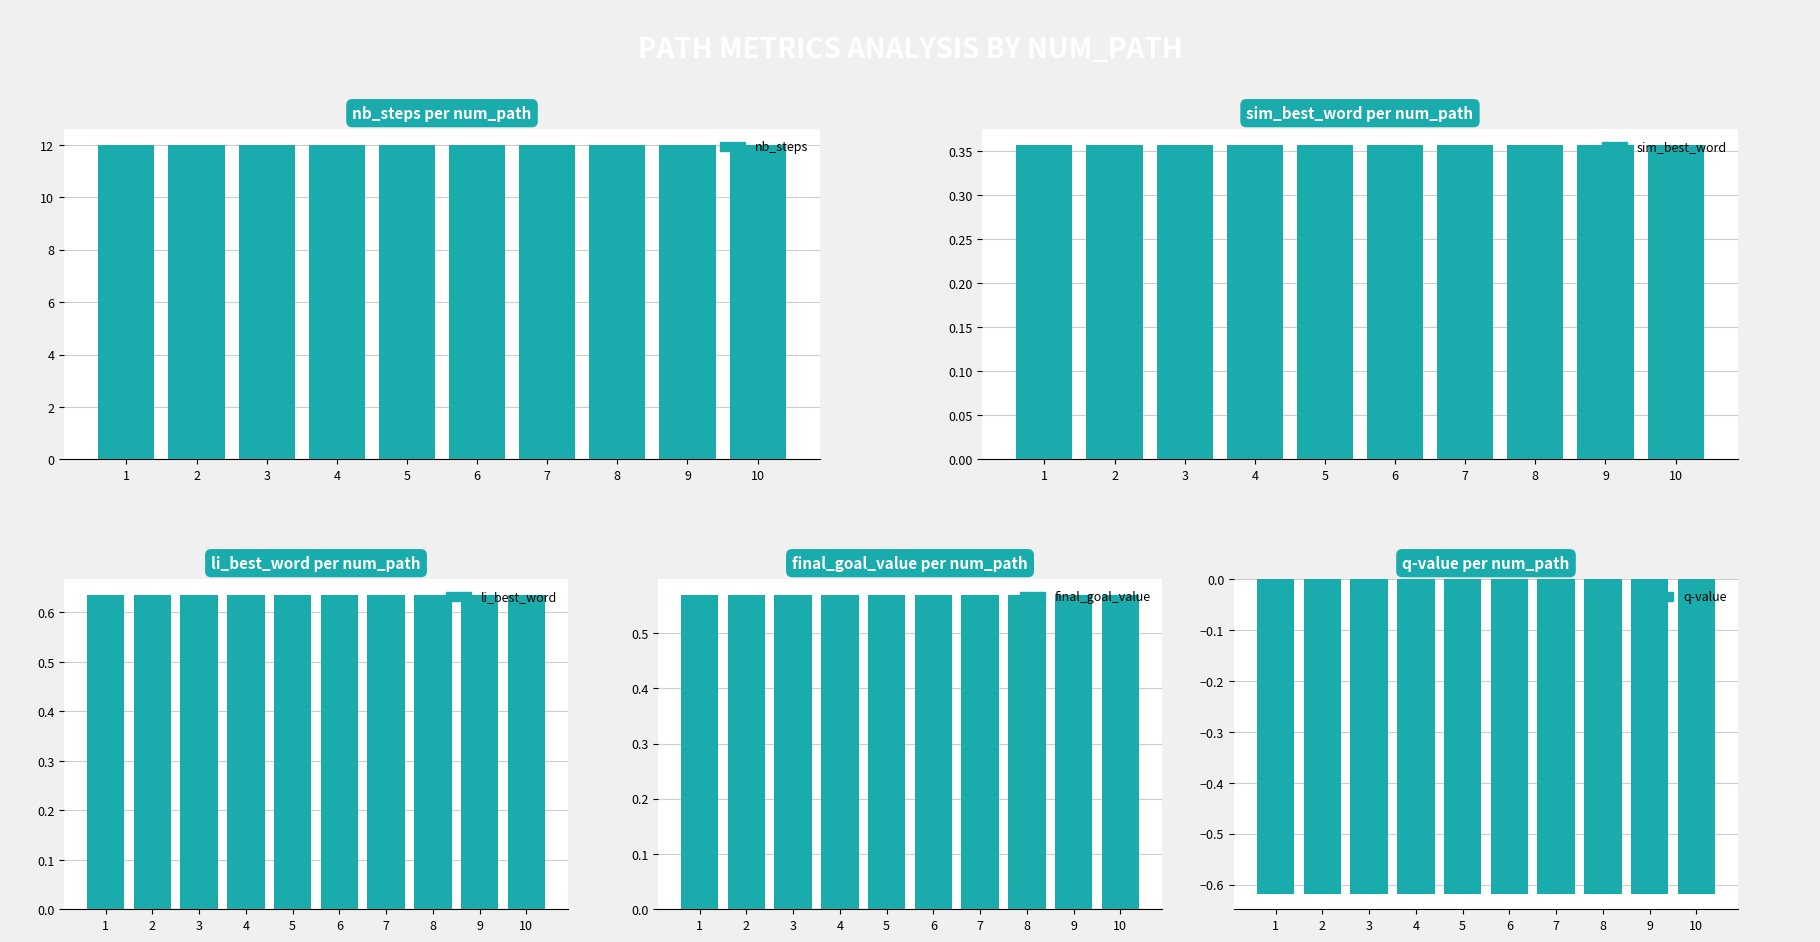

List the series in order of their peak value, lowest first.

q-value, sim_best_word, final_goal_value, li_best_word, nb_steps